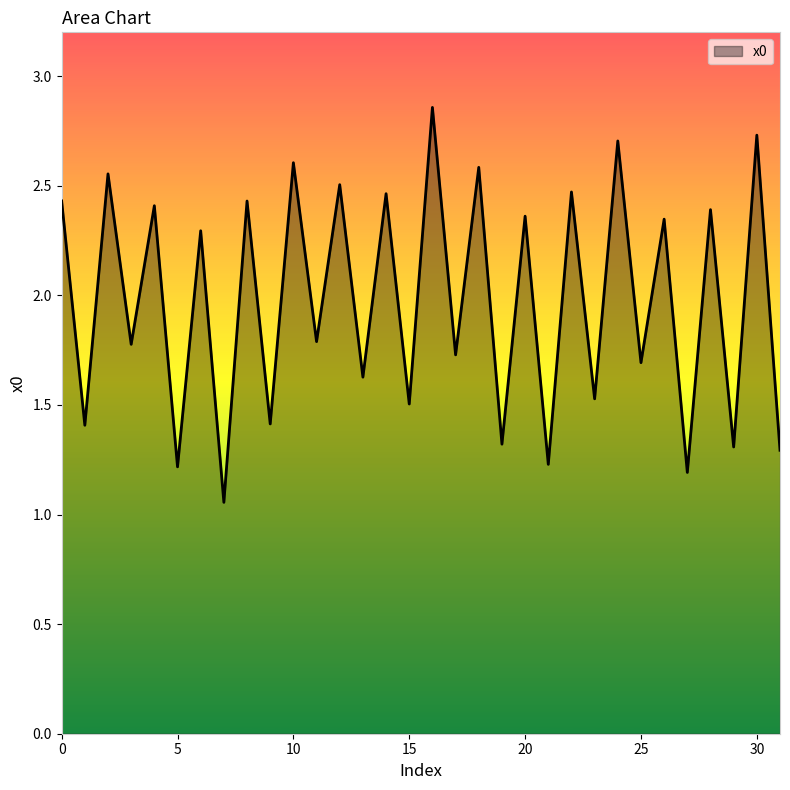

Reading right to left, list all the values displayed in this chart.

1.3	2.7	1.3	2.4	1.2	2.3	1.7	2.7	1.5	2.5	1.2	2.4	1.3	2.6	1.7	2.9	1.5	2.5	1.6	2.5	1.8	2.6	1.4	2.4	1.1	2.3	1.2	2.4	1.8	2.6	1.4	2.4